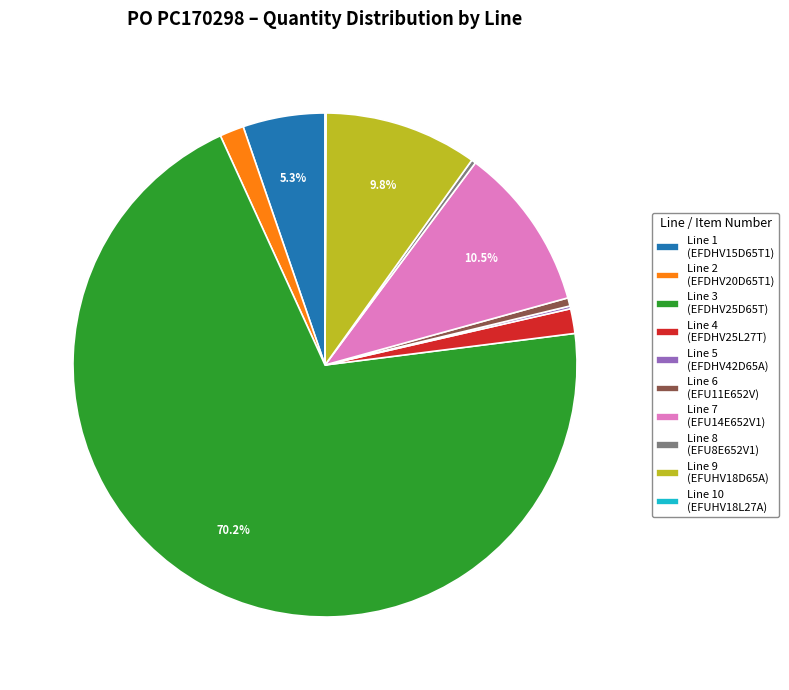

To the nearest percent, what is the average slice percentage?

10%